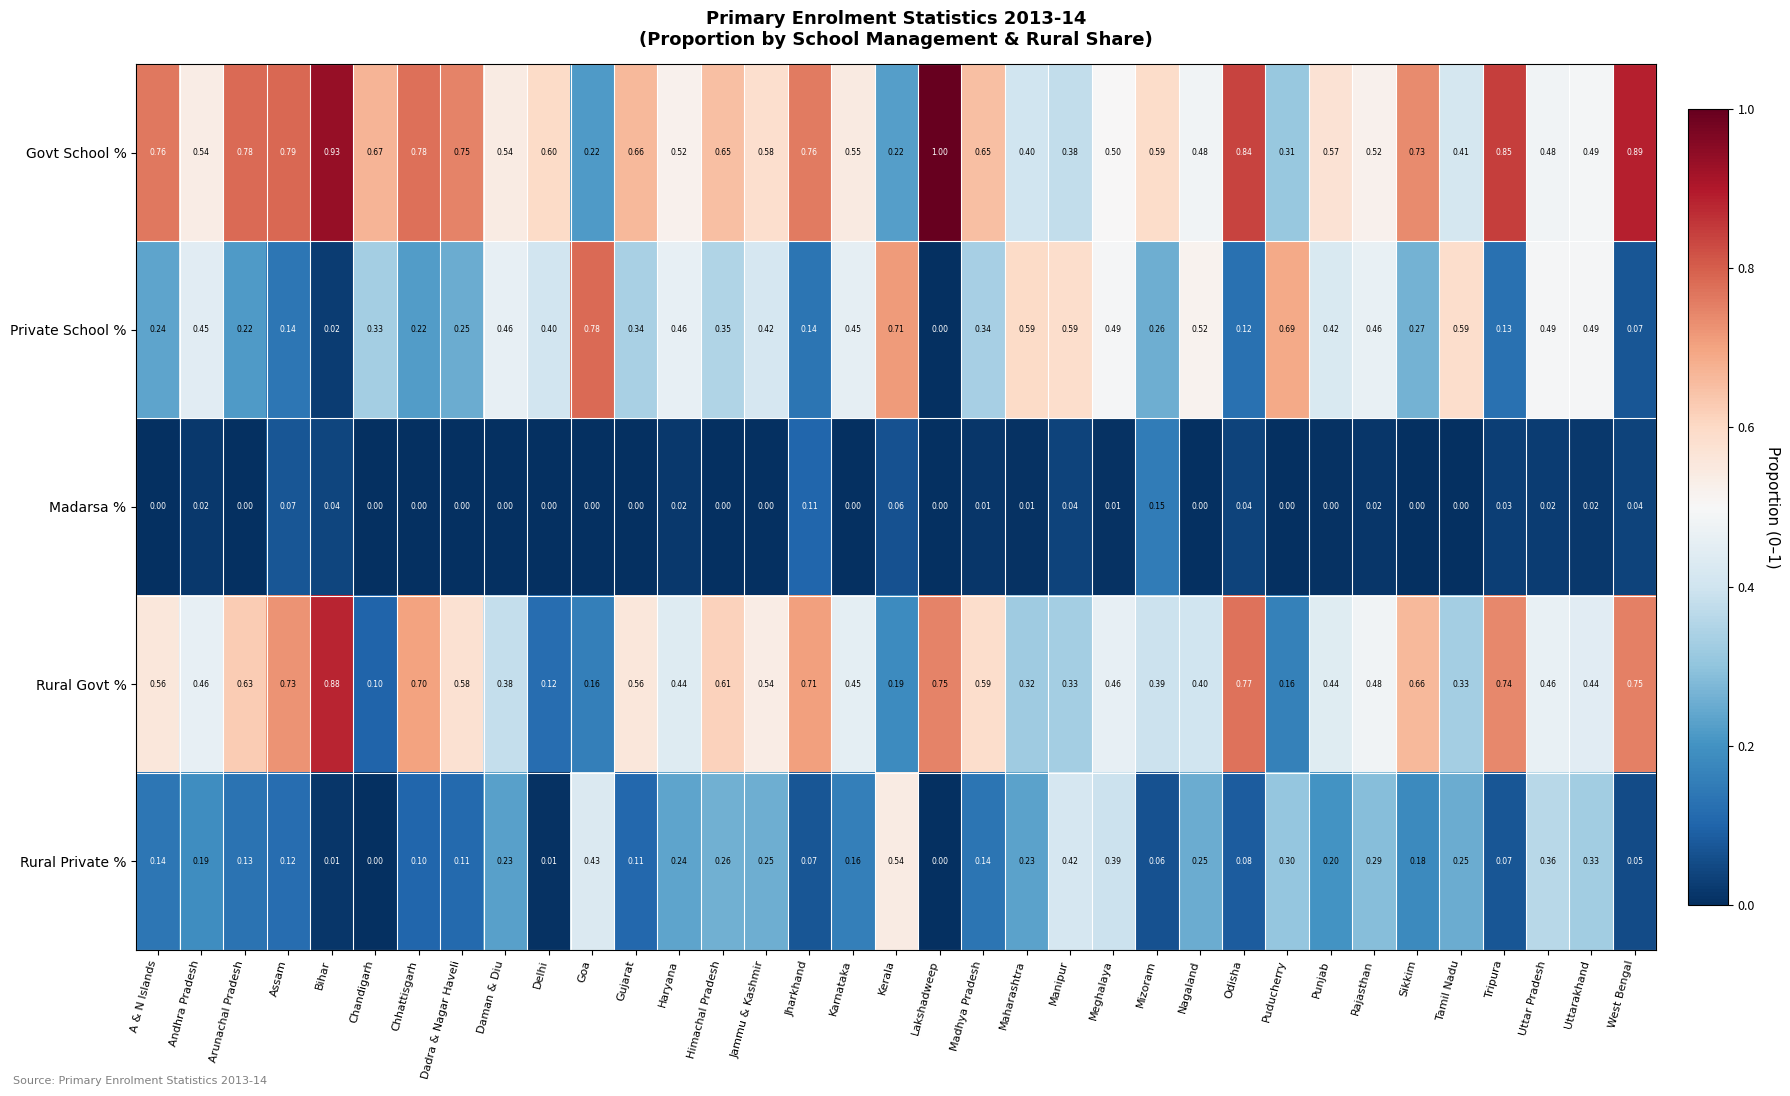

At which category is the sum across all series the highest?

Bihar